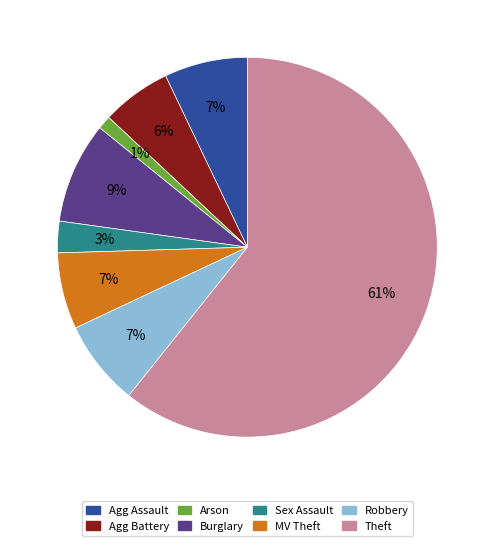

Is it true that Theft is 71% of the pie?

False